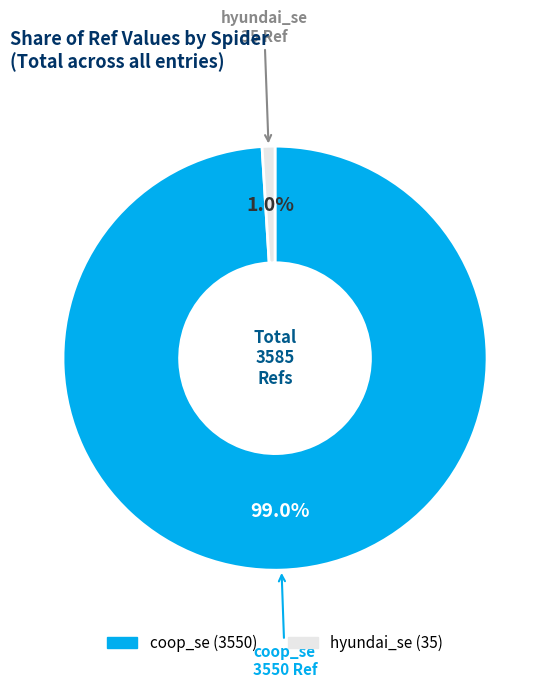

Does coop_se represent more than half of the total?

Yes